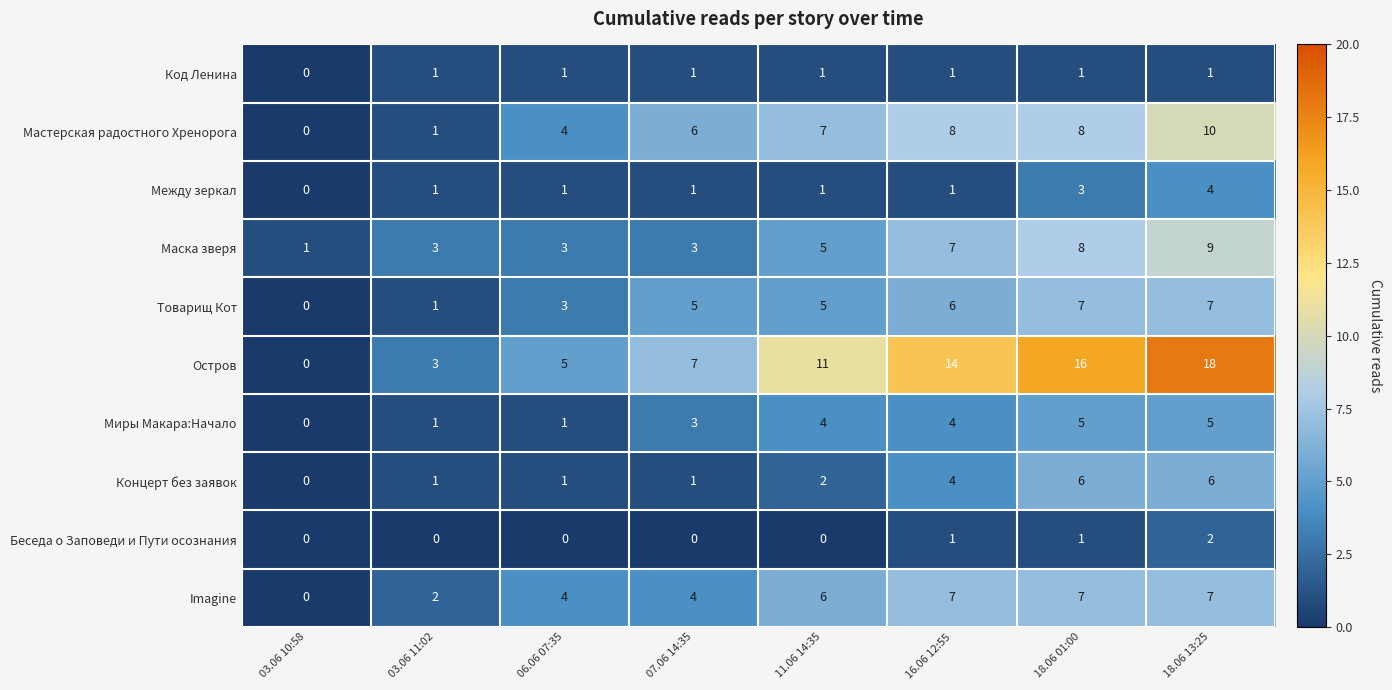

What value does the Маска зверя series have at 07.06 14:35?

3